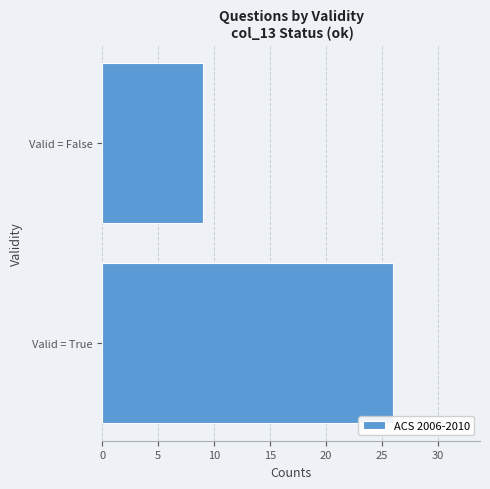

Reading top to bottom, what are all the values shown in this chart?

9	26